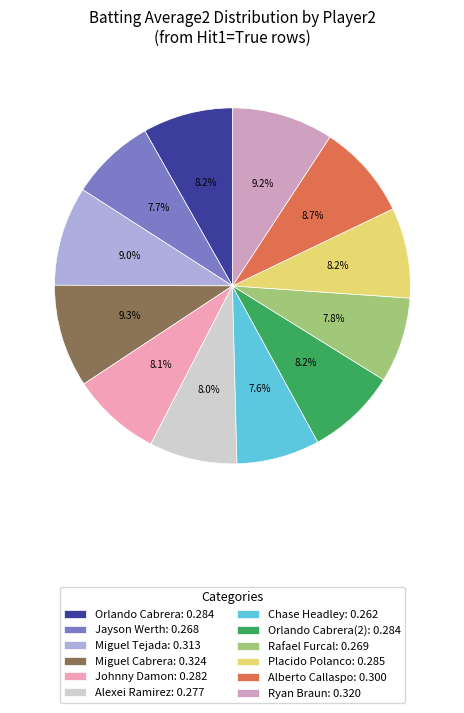

Does any single category account for the majority?

No